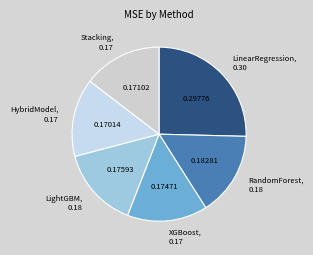

The Stacking slice represents 27% of the pie. True or false?

False